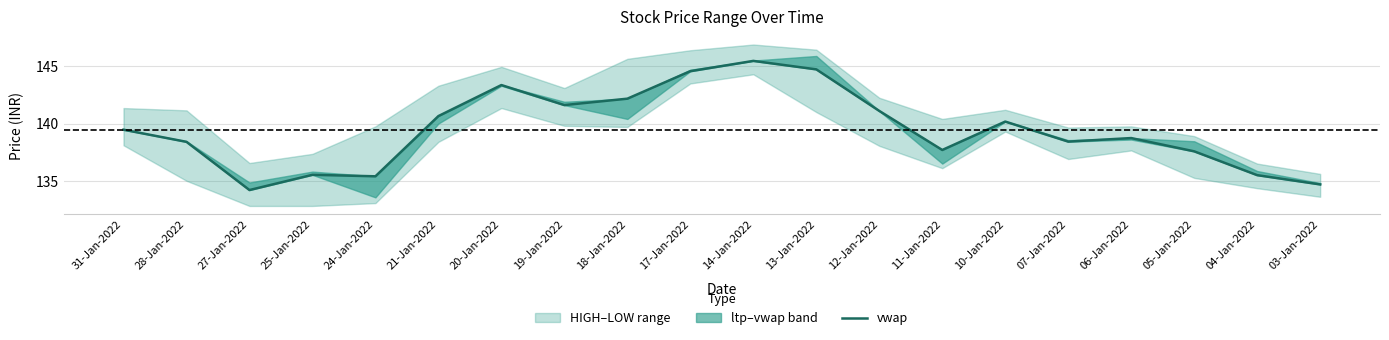

What position from the left is 13-Jan-2022?

12